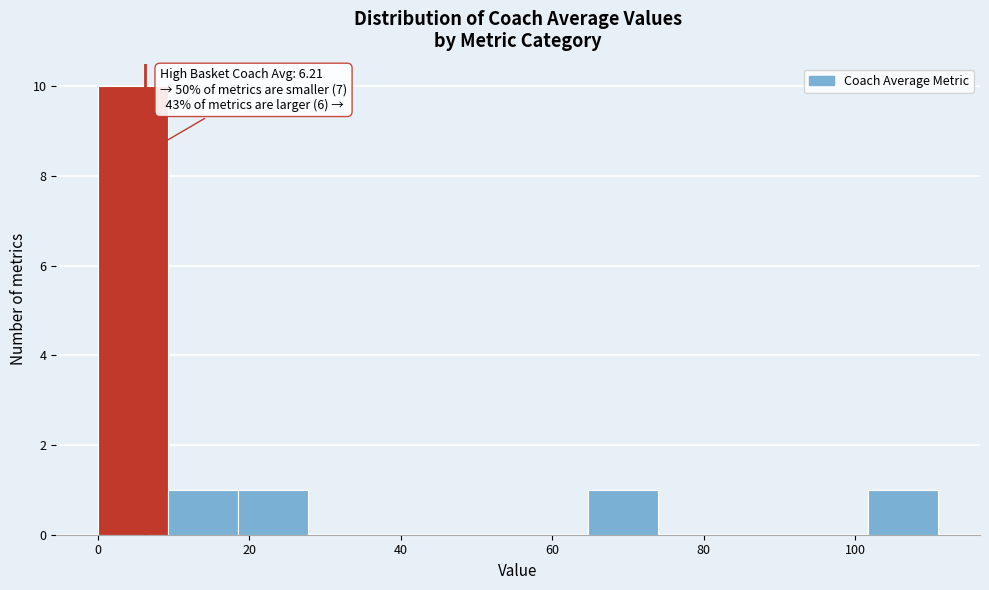

Over which range of the x-axis is the bar tallest?

0 to 10